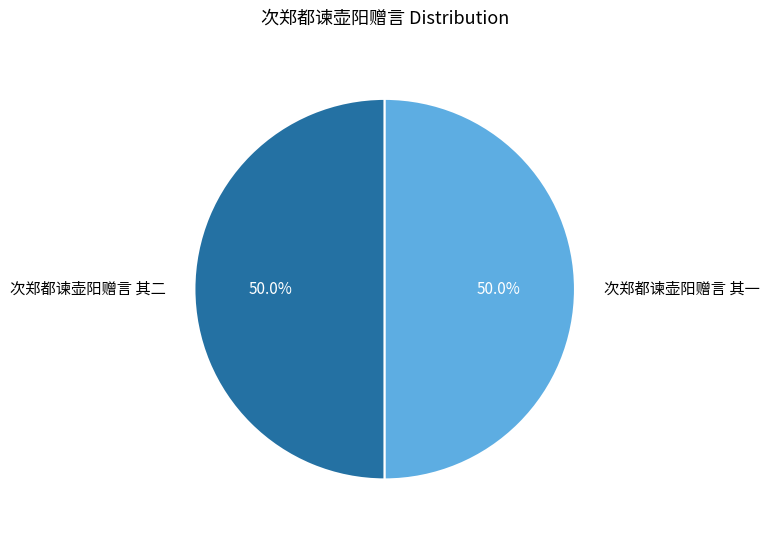

What is the ratio of the value at 次郑都谏壶阳赠言 其一 to the value at 次郑都谏壶阳赠言 其二?

1.0